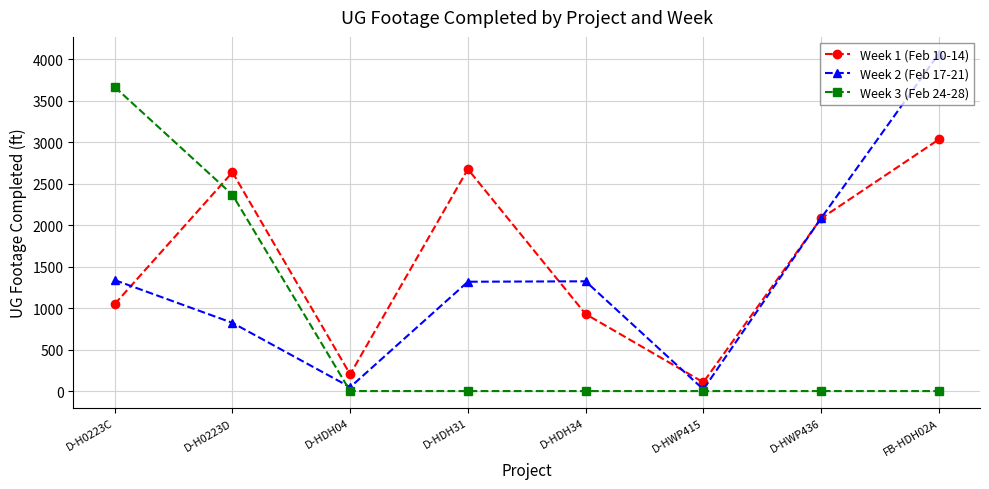

Which label corresponds to the largest value in the chart?

FB-HDH02A